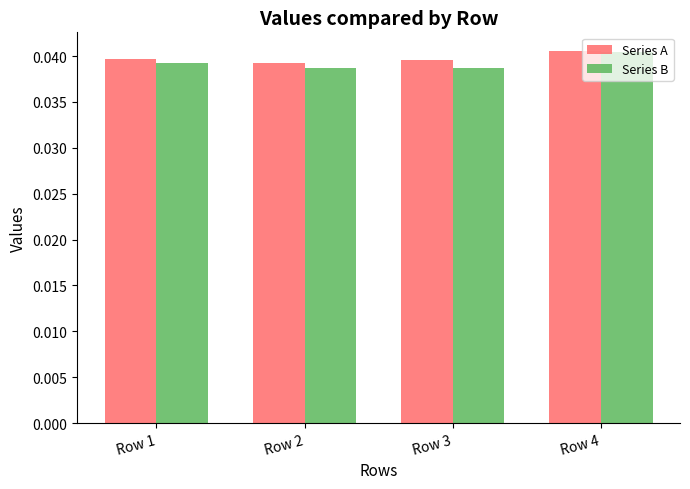

True or false: Series A has a value of 0.1 at Row 1.

False